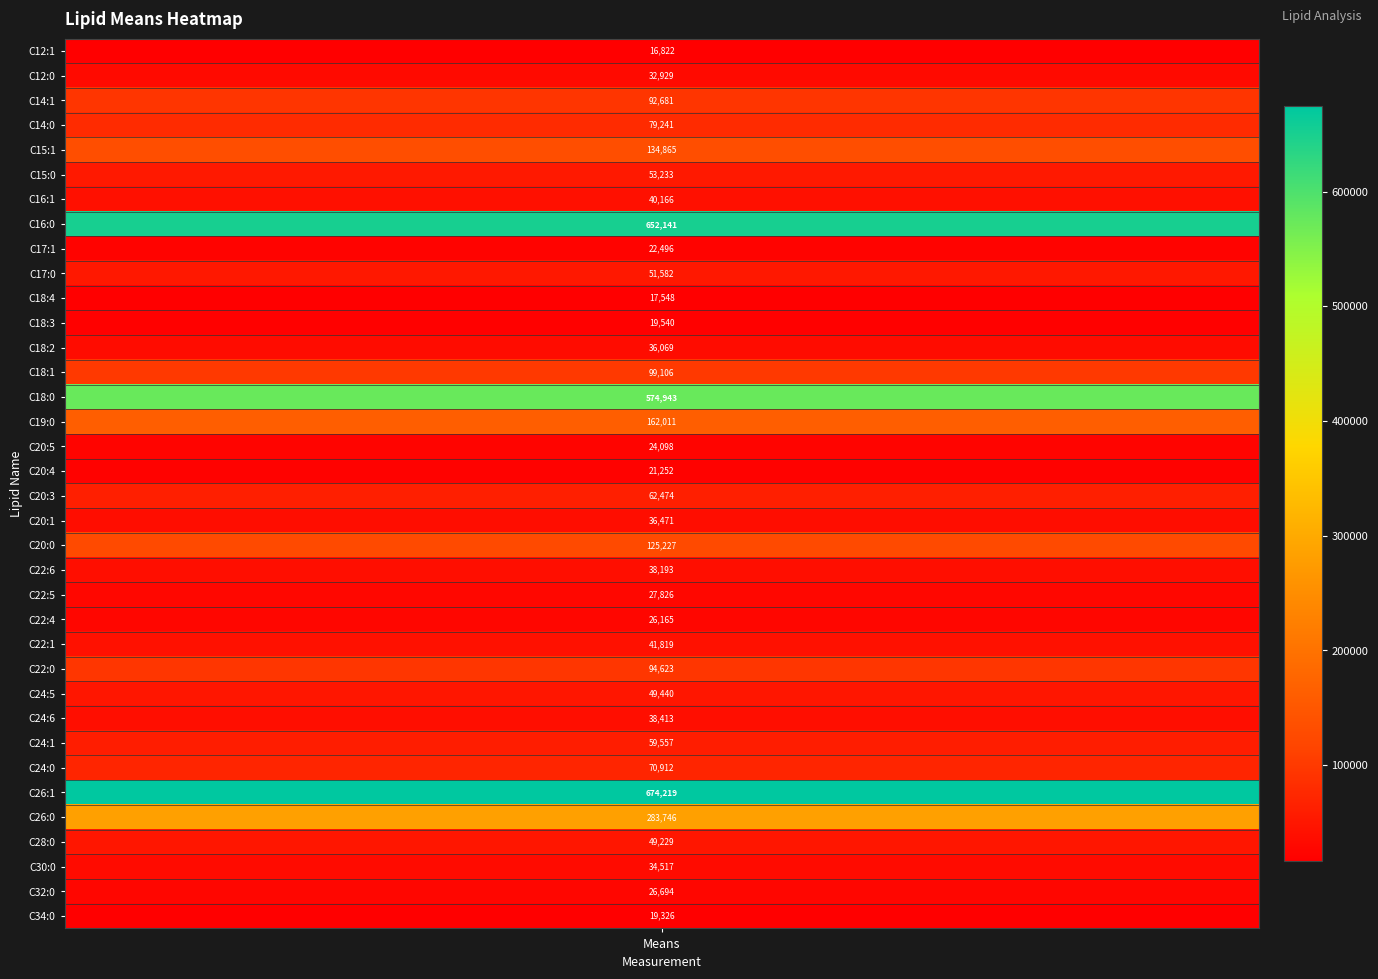

What is the sum of all values?

3889571.5